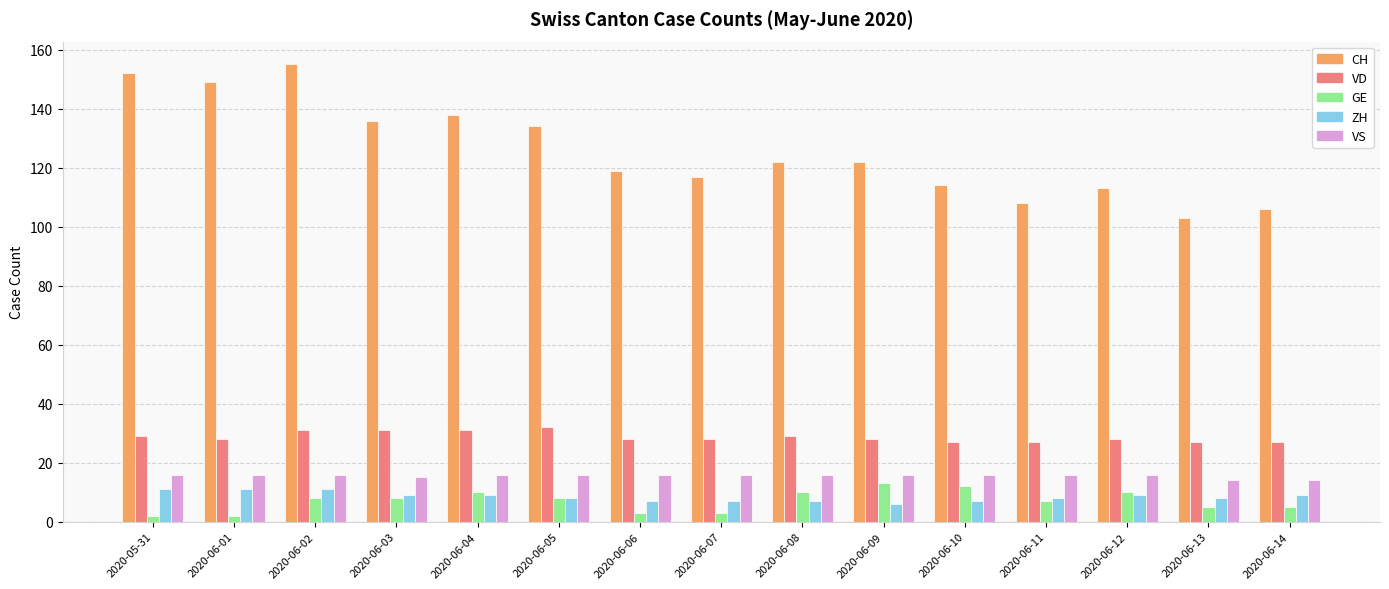

What is the maximum value shown in the chart?

155